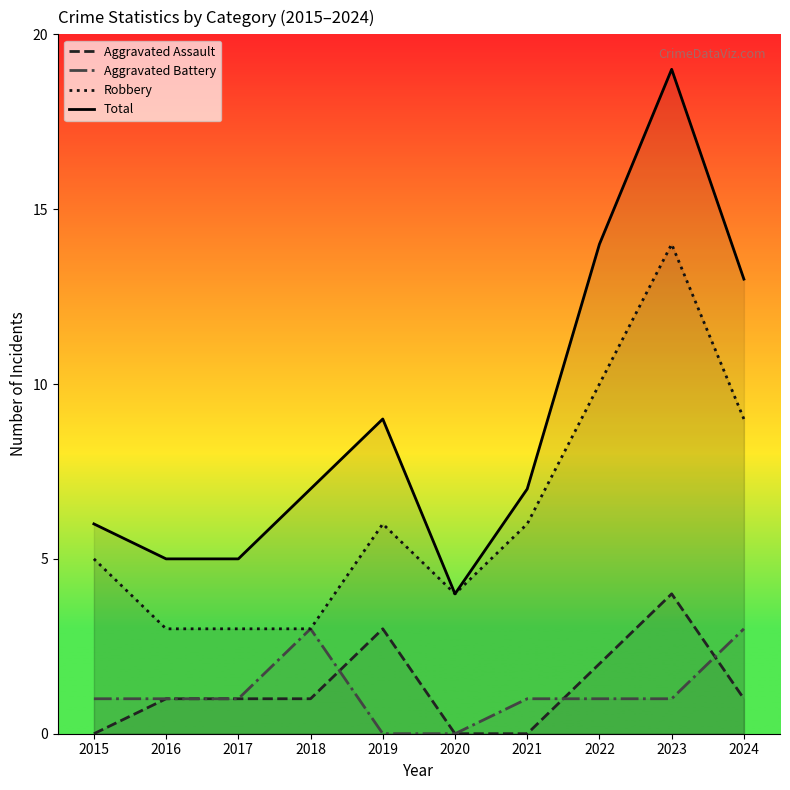

Which series has the widest spread of values?

Total